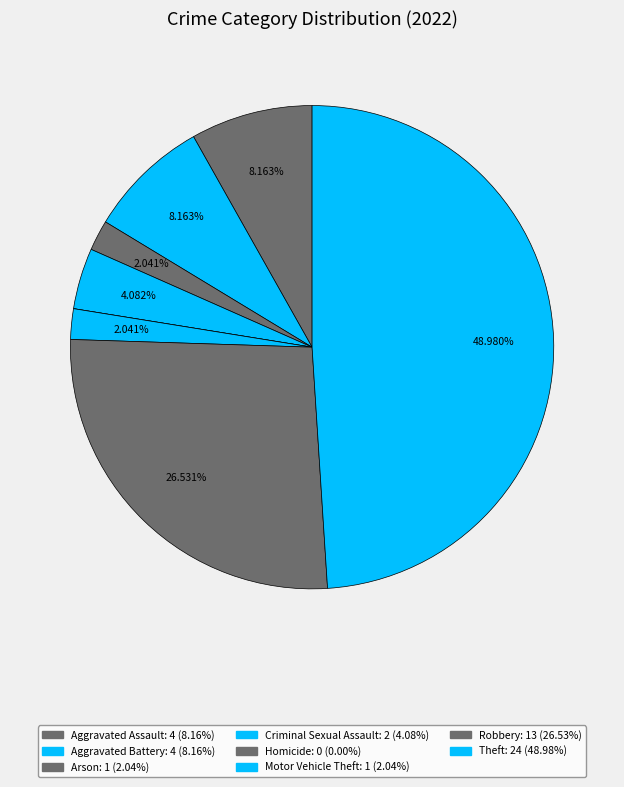

What percentage is NOT represented by Motor Vehicle Theft?

98.0%